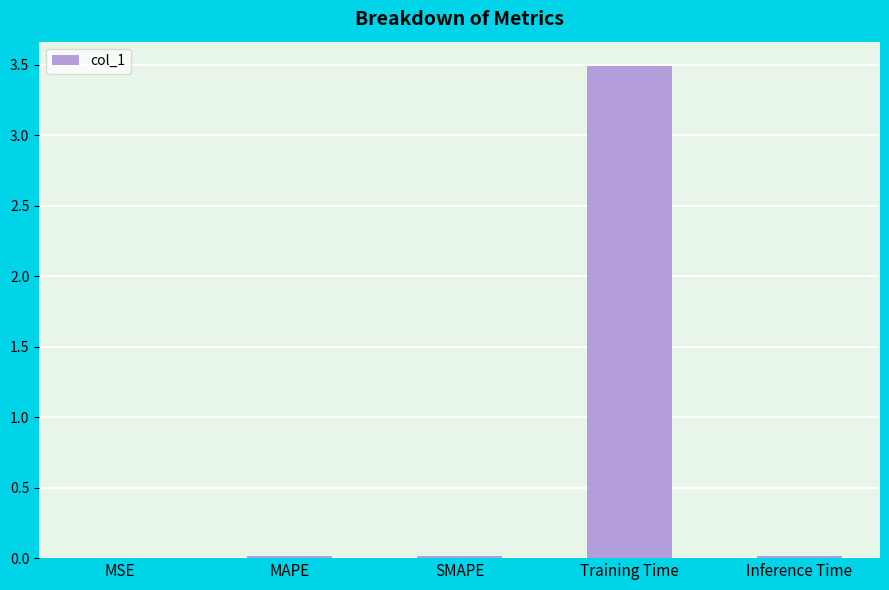

Are the bars grouped side by side (vs. stacked)?

No